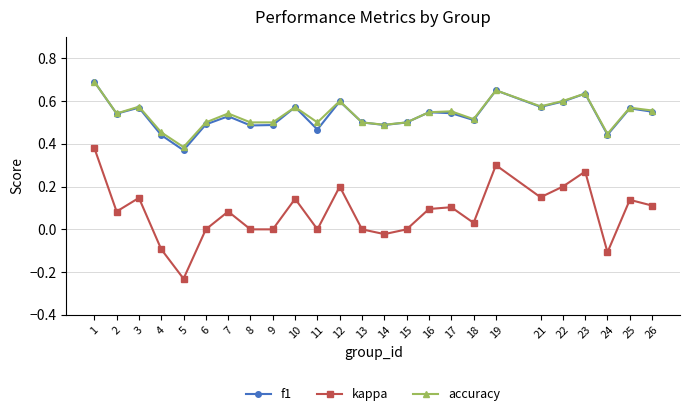

At how many categories does at least one series exceed 0?

25